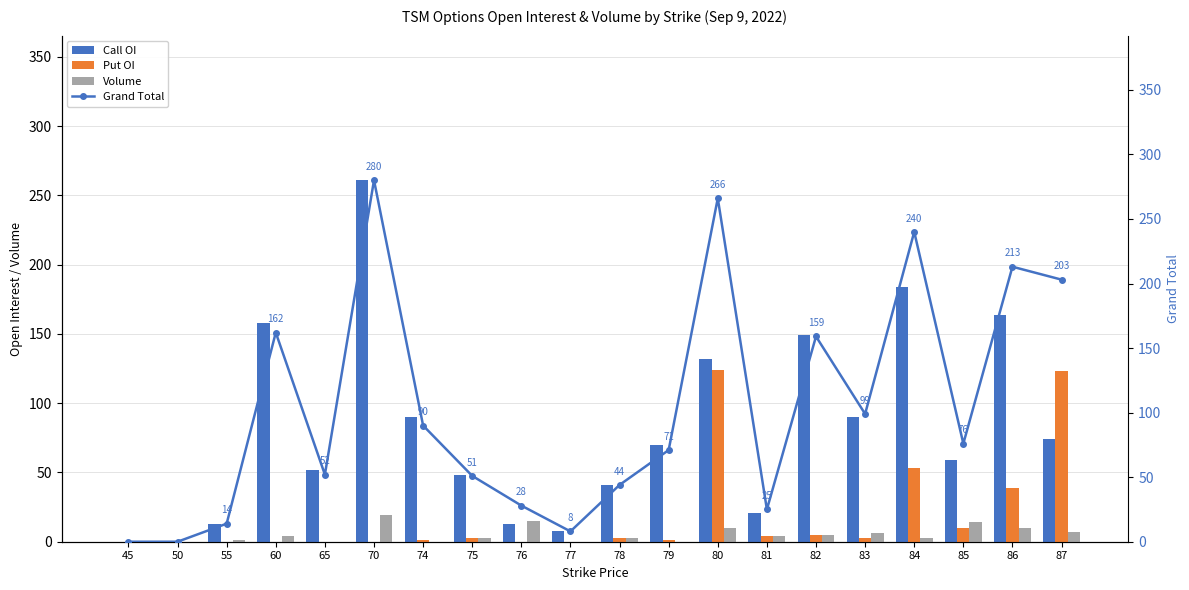

How many values in Volume are above zero?

14